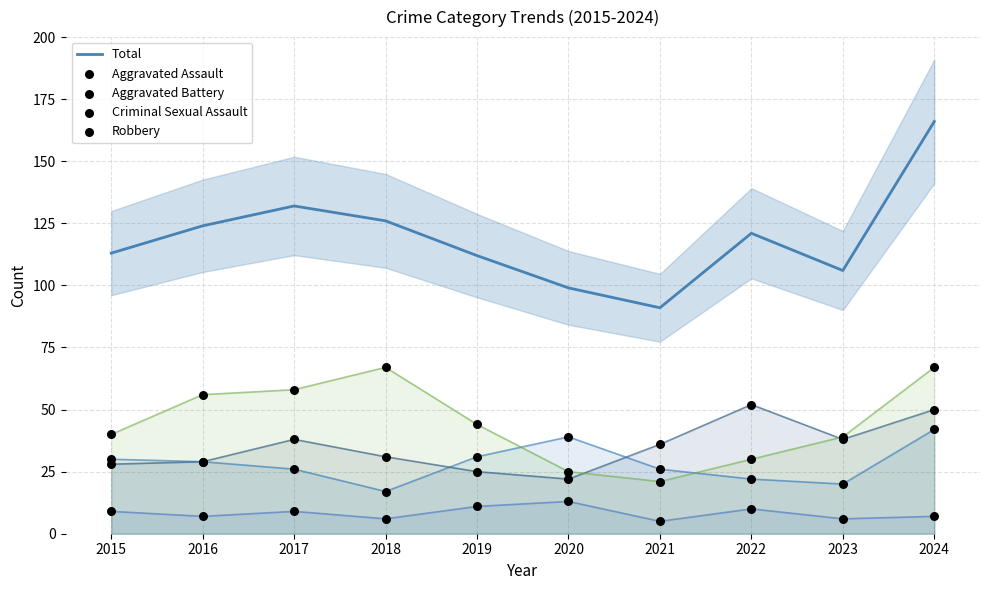

Is the value of Aggravated Battery at 2019 greater than the value of Total at 2016?

No